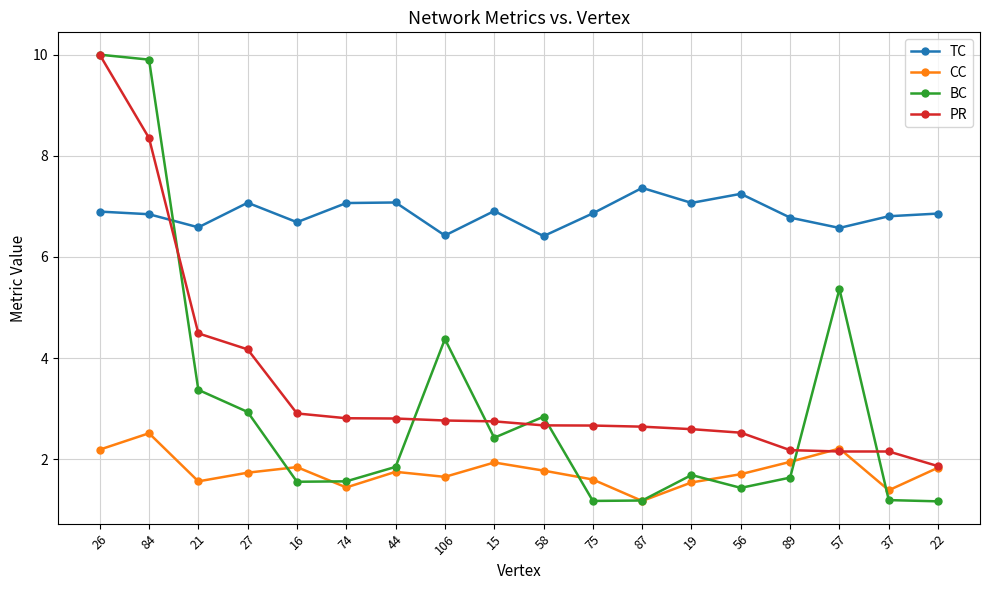

What is the difference between the highest and lowest values at 84?

7.4